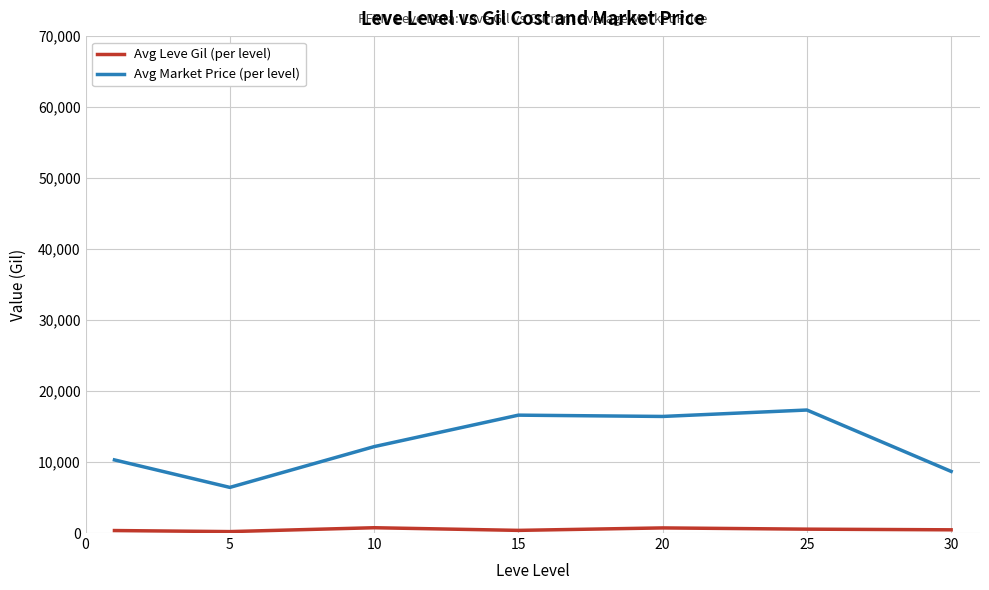

Does the chart have visible grid lines?

Yes